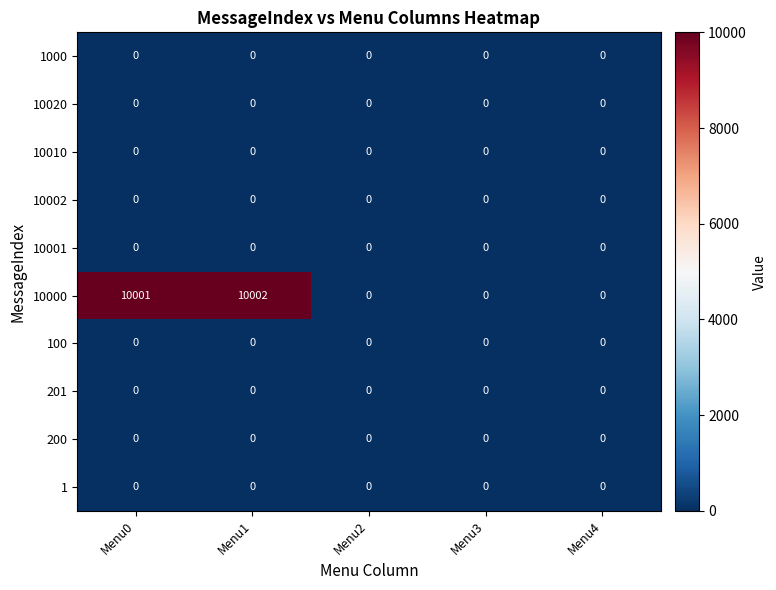

At which category is the sum across all series the highest?

Menu1